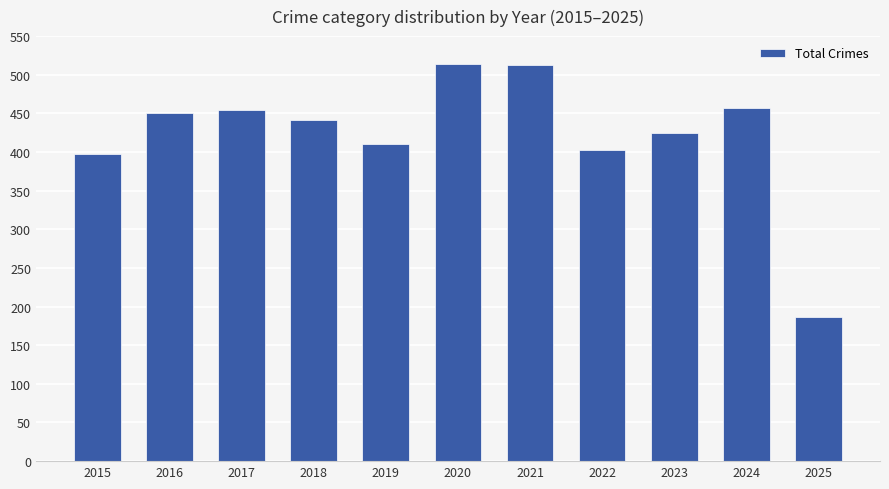

What is the difference between the second highest and minimum values?

326